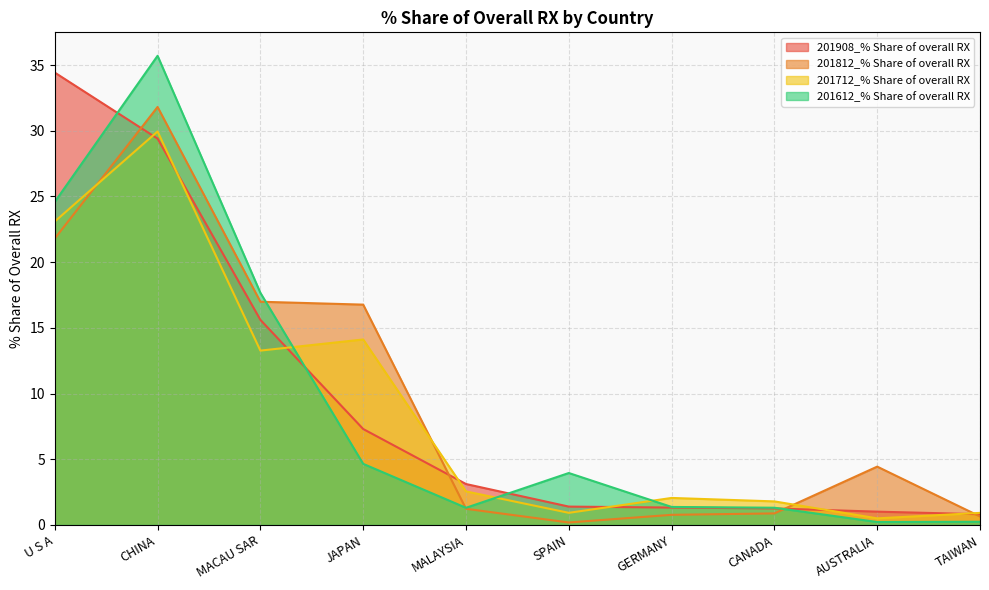

At which label is 201812_% Share of overall RX closest to 15?

JAPAN